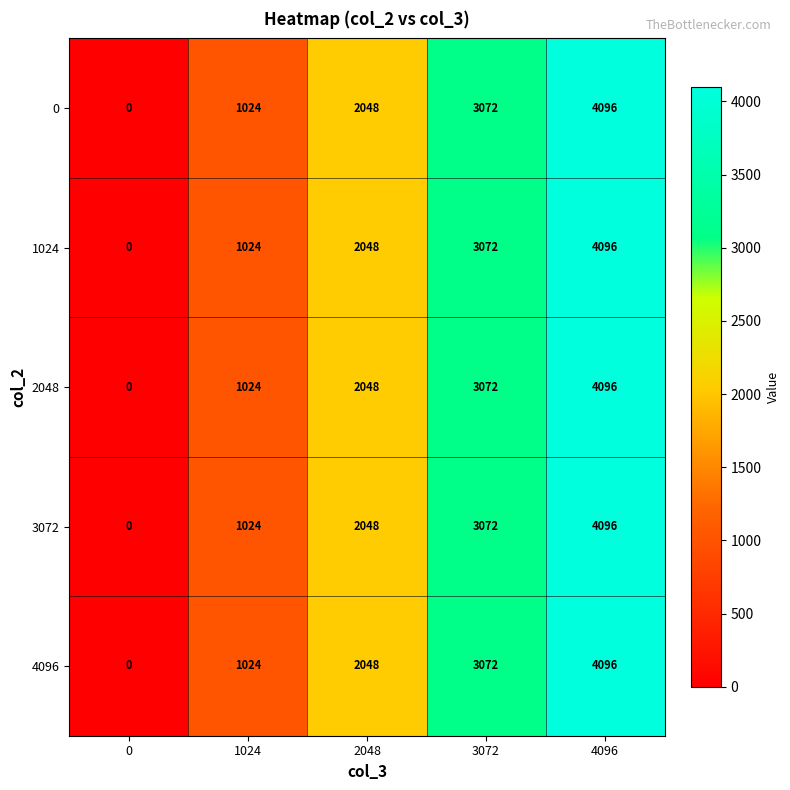

What is the difference between the 4096 values at 1024 and 2048?

1024